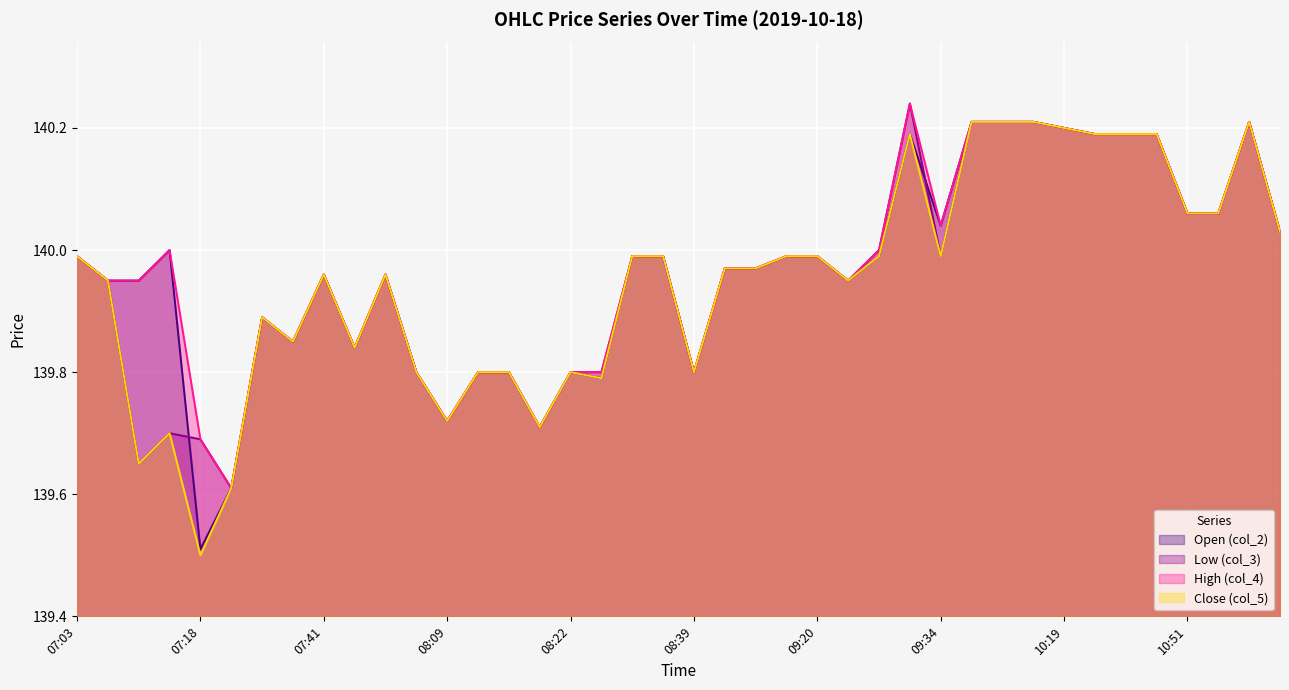

Which category has the highest value in the col_2 series?

10:05